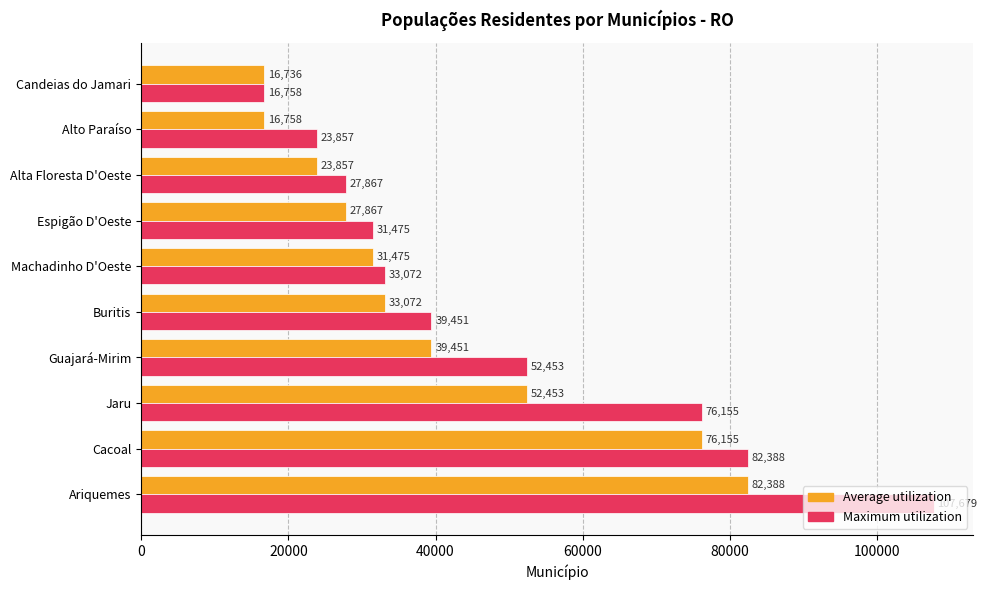

How many data points does each series have?

10